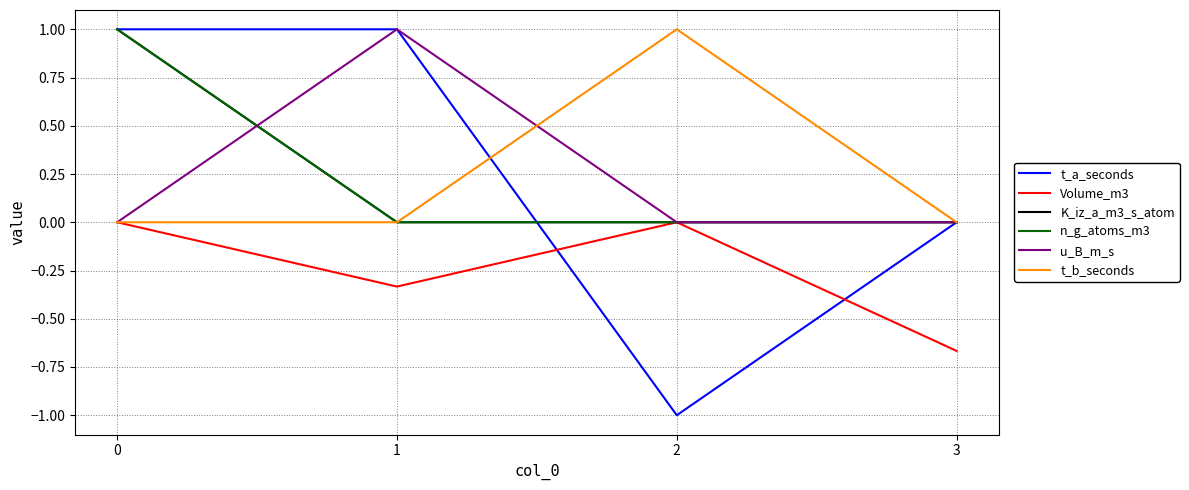

True or false: t_b_seconds has a value of 1.7 at 2.

False